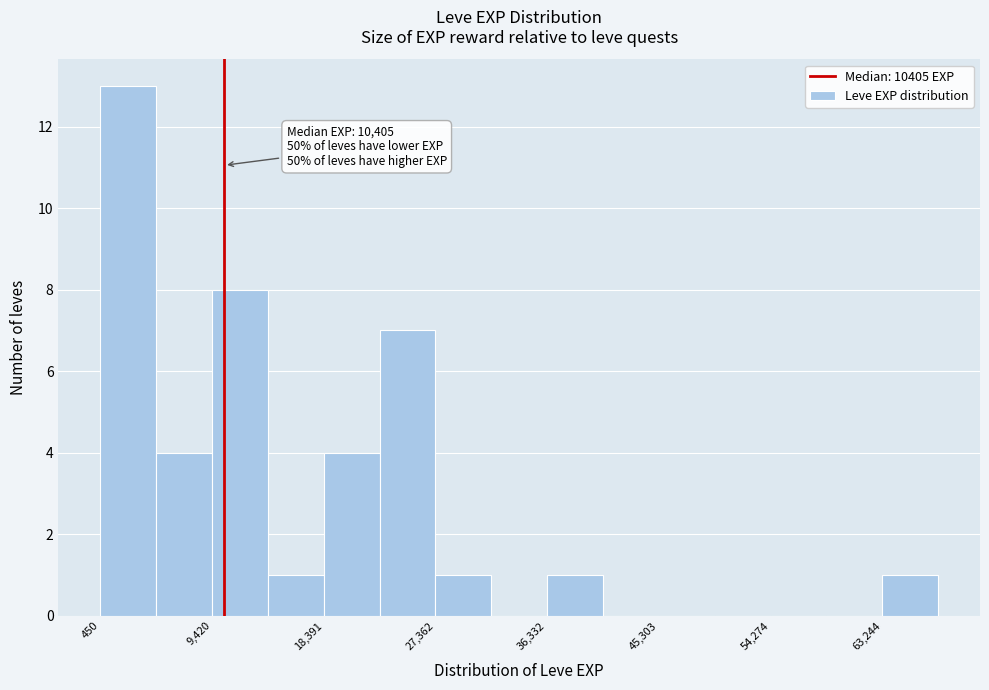

Over which range of the x-axis is the bar tallest?

0 to 5000